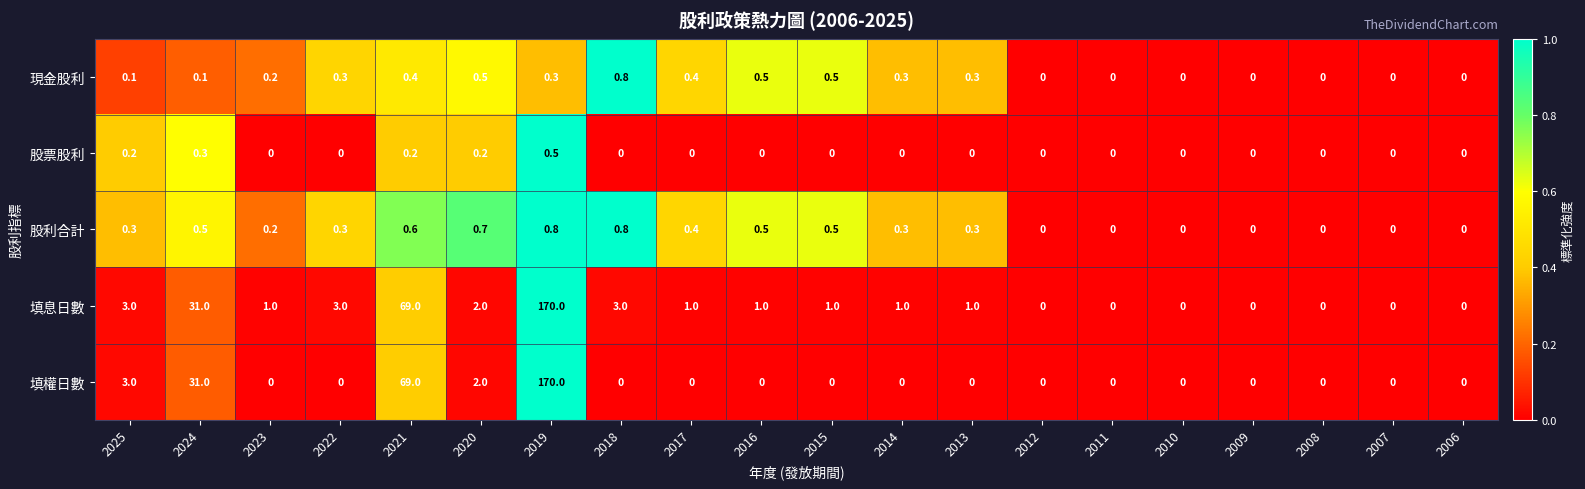

Which series has the largest total across all categories?

填息日數